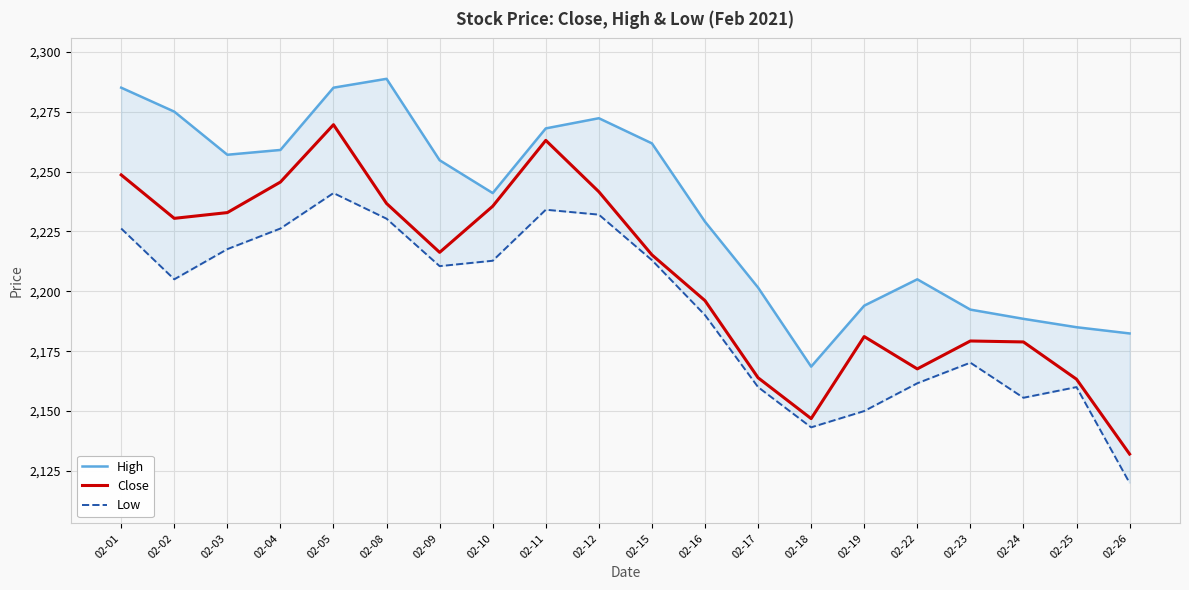

Is this an area chart (filled region under the line)?

No